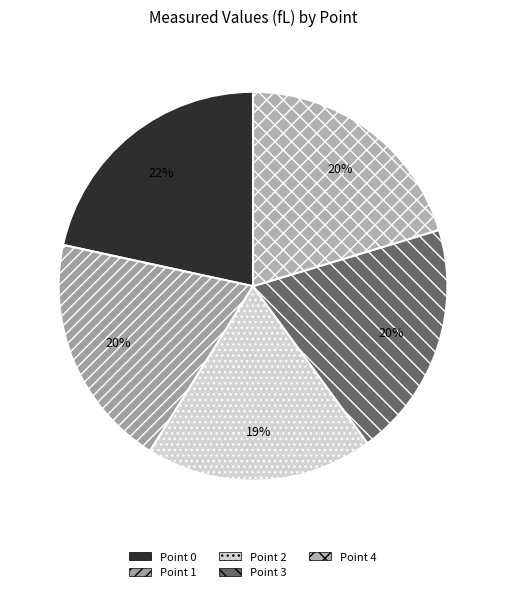

To the nearest percent, what is the average slice percentage?

20%